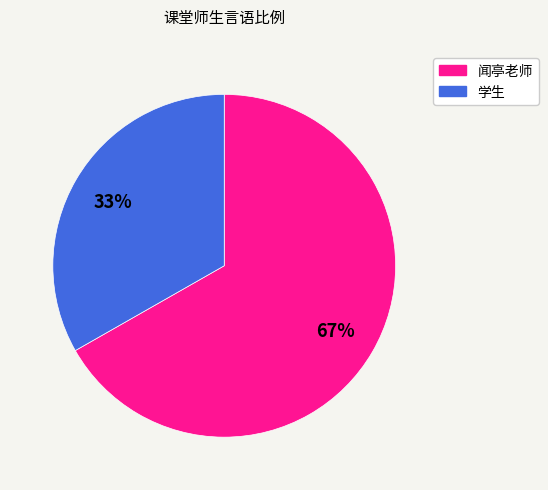

Which category has the smallest portion of the pie?

学生